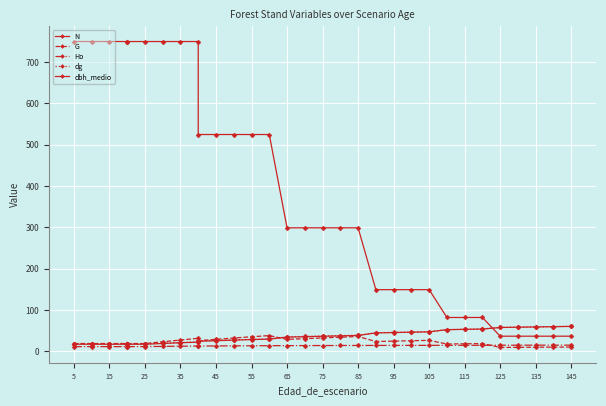

True or false: Ho and dbh_medio intersect in this chart.

False